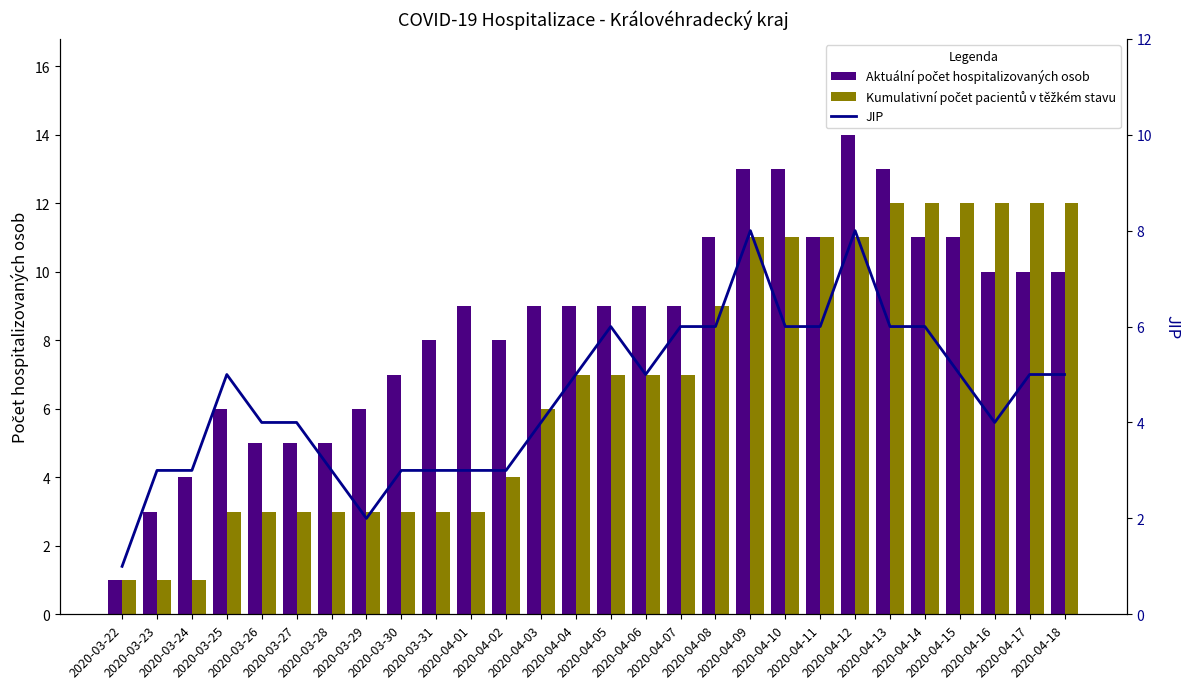

What is the label of the 9th bar from the left?

2020-03-30